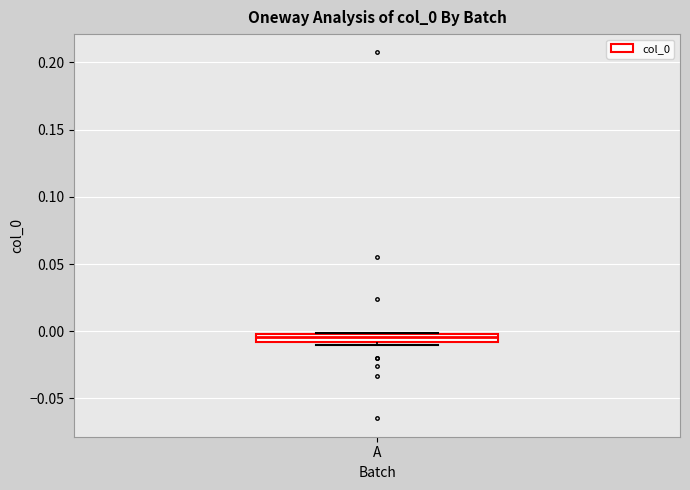

Where is the upper edge of the box for A on the y-axis? The values are not printed on the chart, so give them approximately, as read against the axis.

0.000